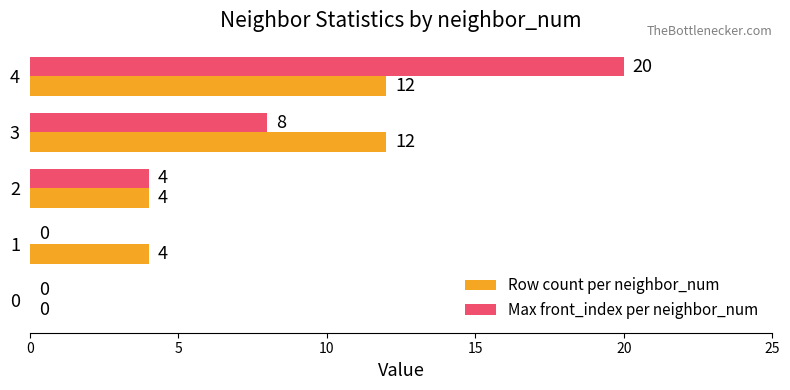

What is the sum of all Row count per neighbor_num values?

32